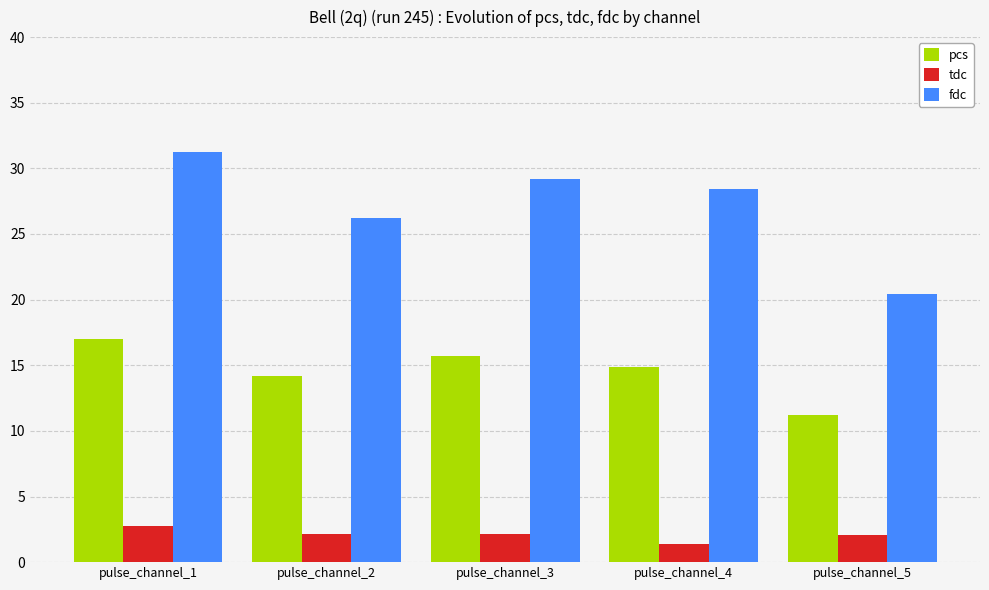

What is the value of the tdc bar at the 2nd from the left?

2.1